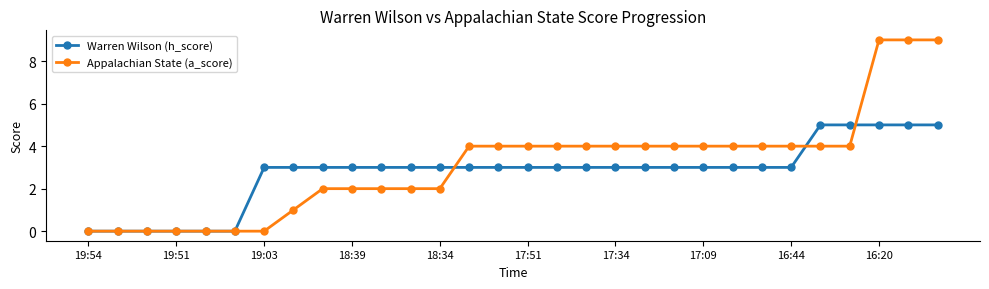

List the series in order of their overall mean, lowest first.

Warren Wilson (h_score), Appalachian State (a_score)